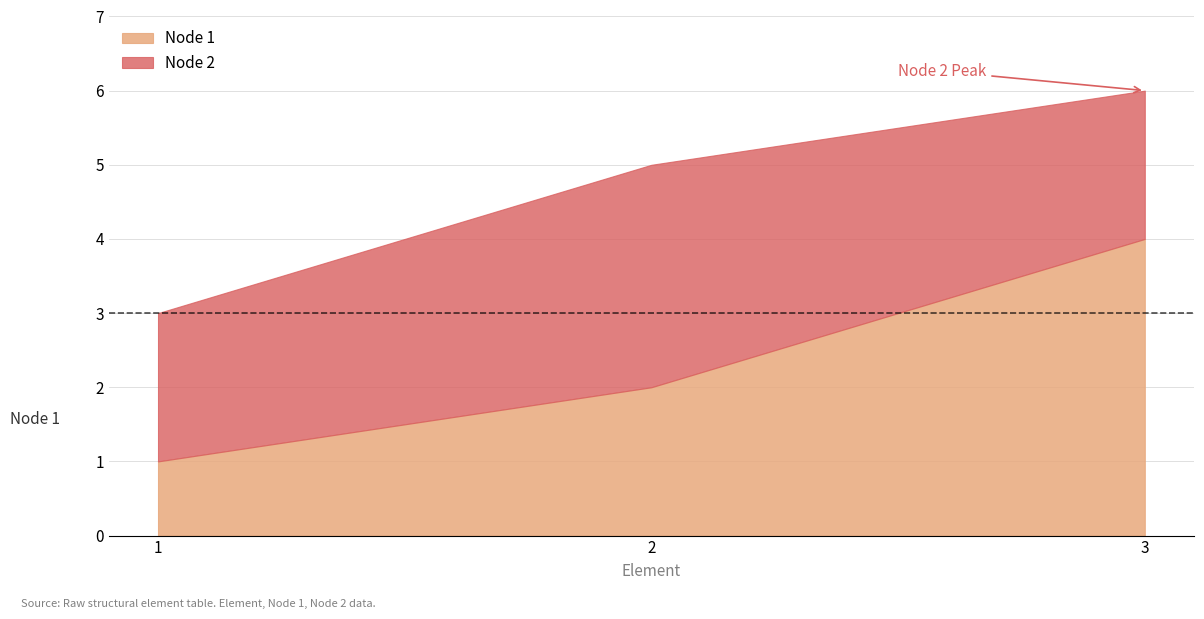

What is the difference between the highest and lowest values at 1?

1